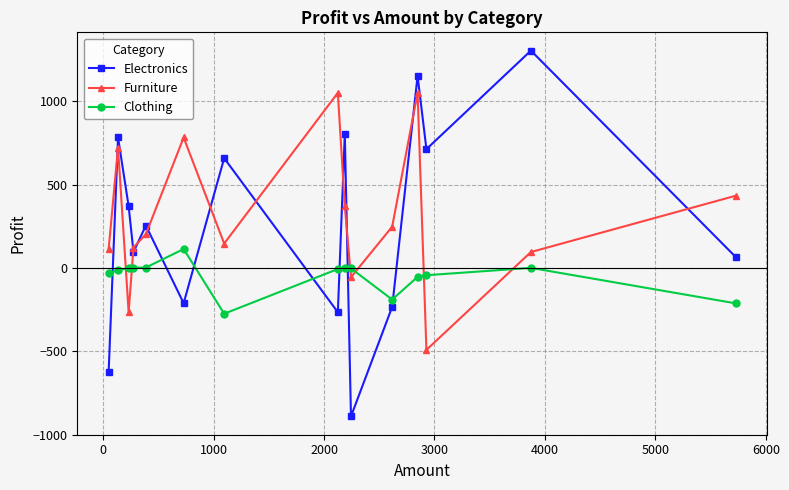

True or false: Clothing has more than 0 points higher than both neighbors.

True